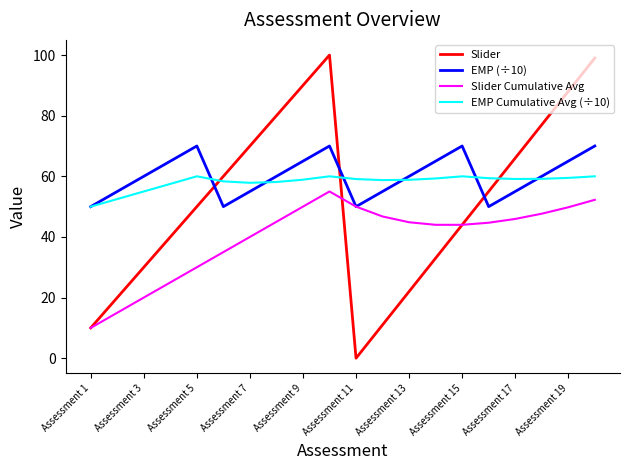

Which series has the largest range (max minus min)?

Slider